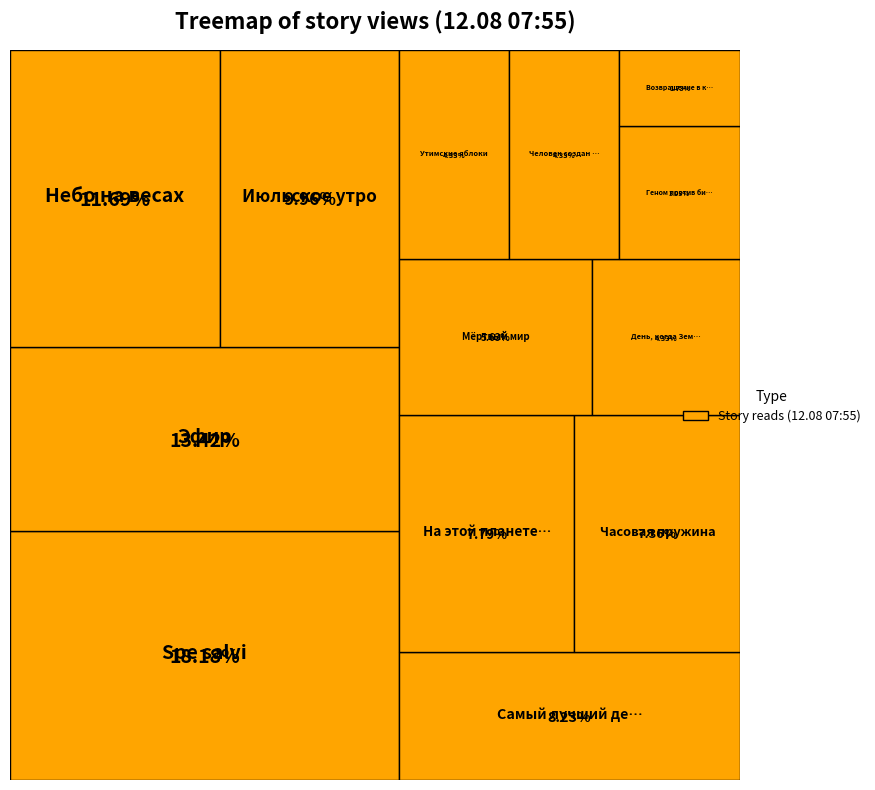

Approximately how many times larger is the value at Мёртвый мир compared to Июльское утро?

0.6